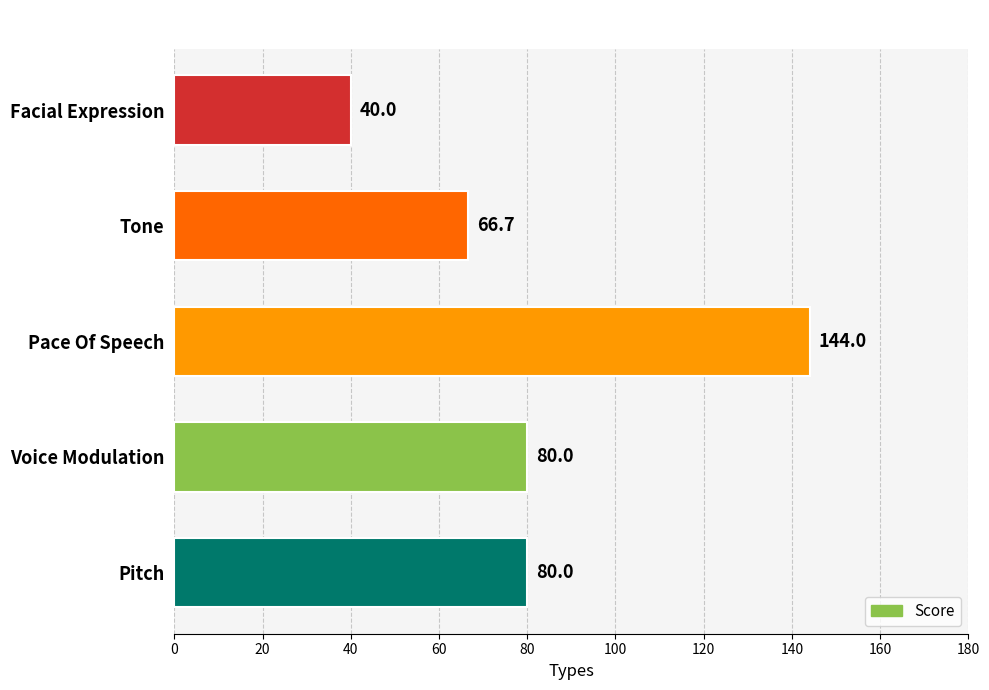

How many values are below 80?

2